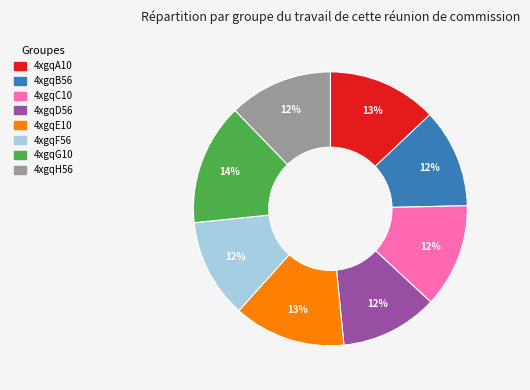

What is the largest slice in the pie chart?

4xgqG10